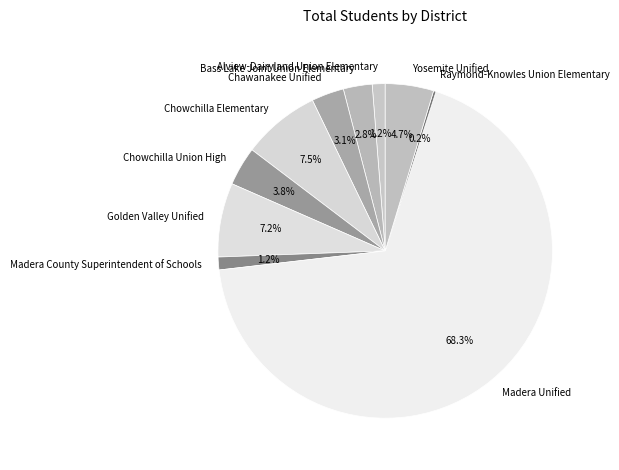

What is the ratio of the value at Bass Lake Joint Union Elementary to the value at Golden Valley Unified?

0.4